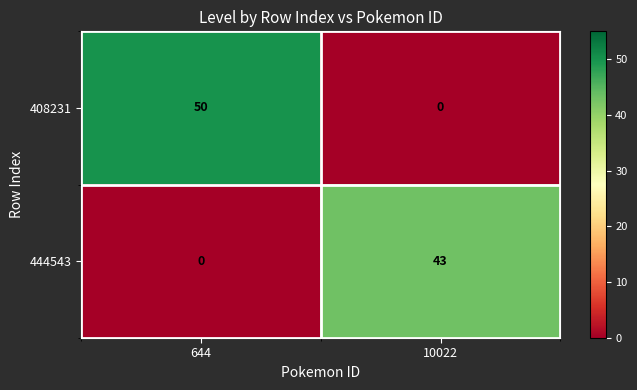

The 444543 series shows 43 at 10022. True or false?

True